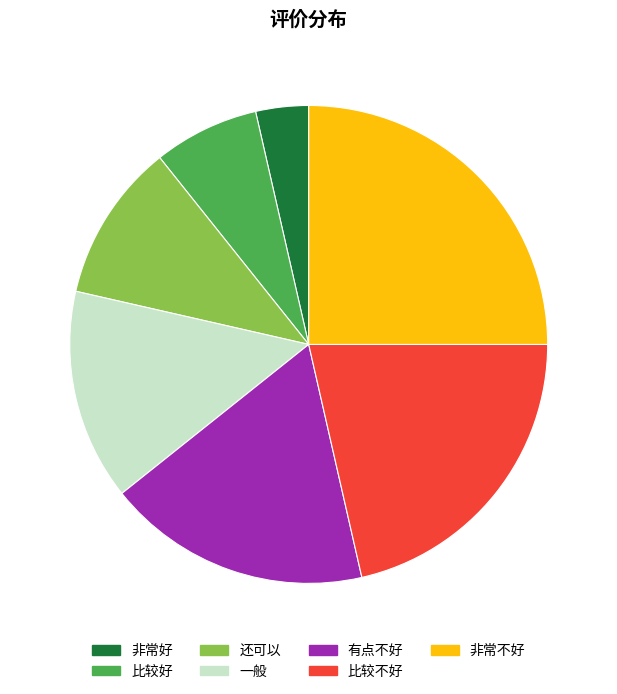

True or false: 比较不好 accounts for 28% of the total.

False